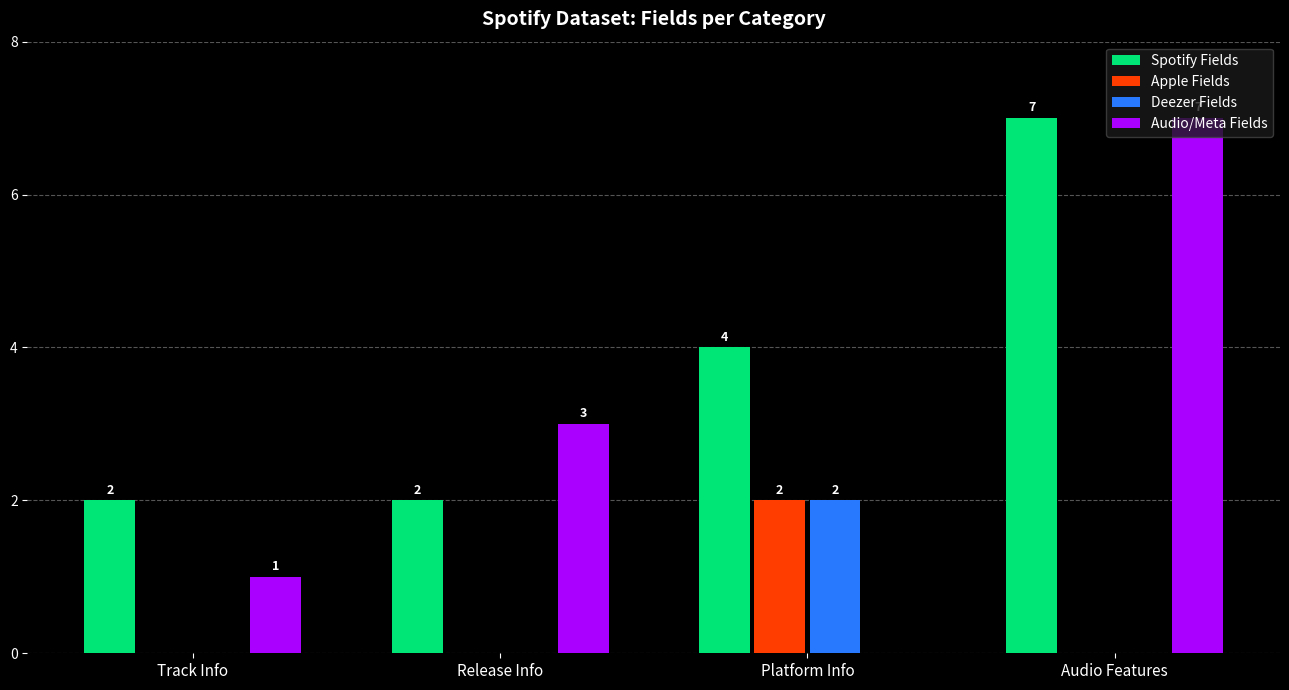

What is the sum of all Deezer Fields values?

2